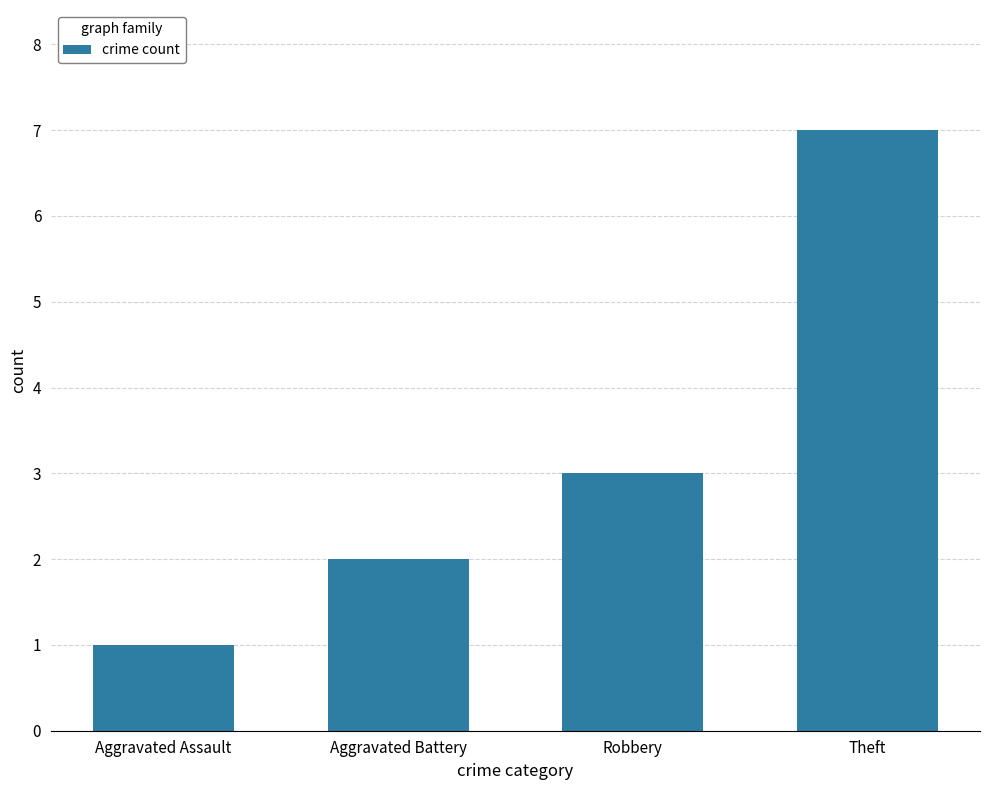

Does the chart contain any negative values?

No